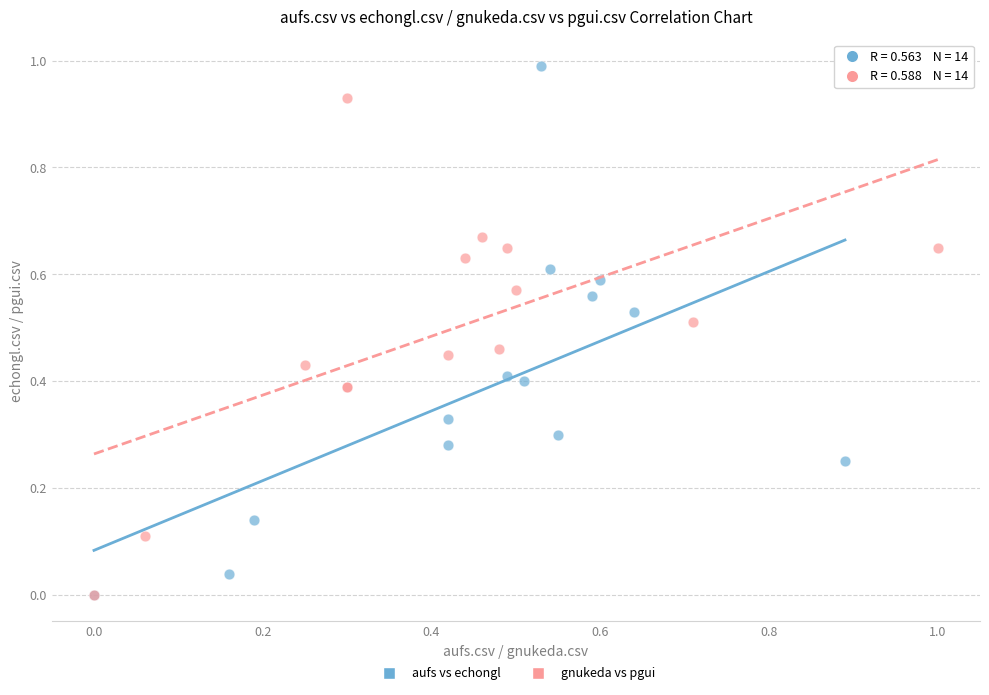

Which series reaches the maximum Y coordinate?

aufs vs echongl